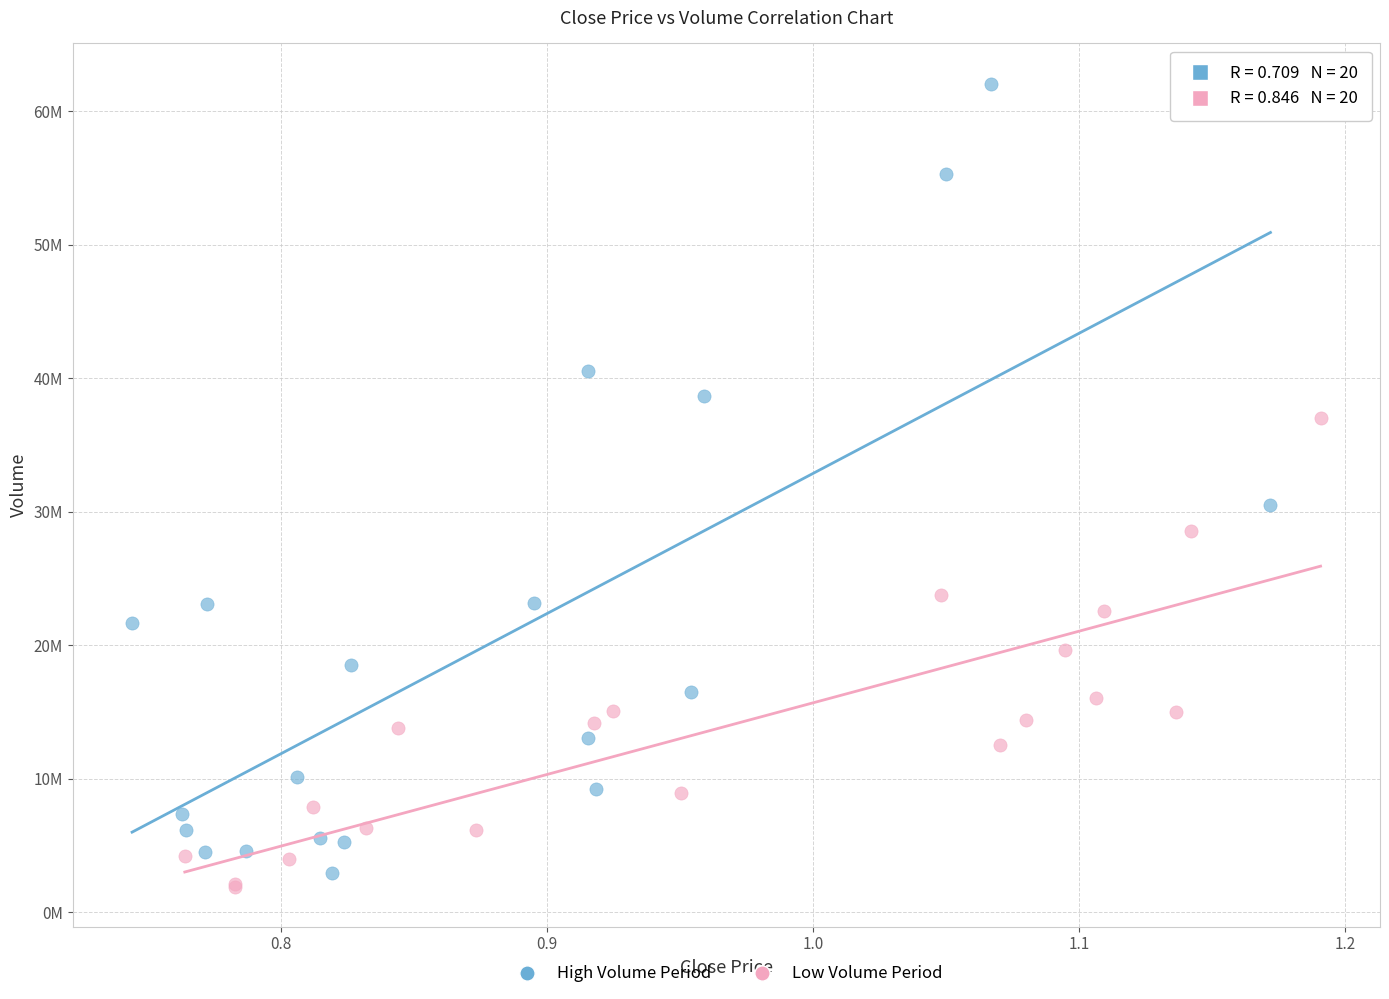

What are all the series names shown in the legend?

High Volume Period, Low Volume Period